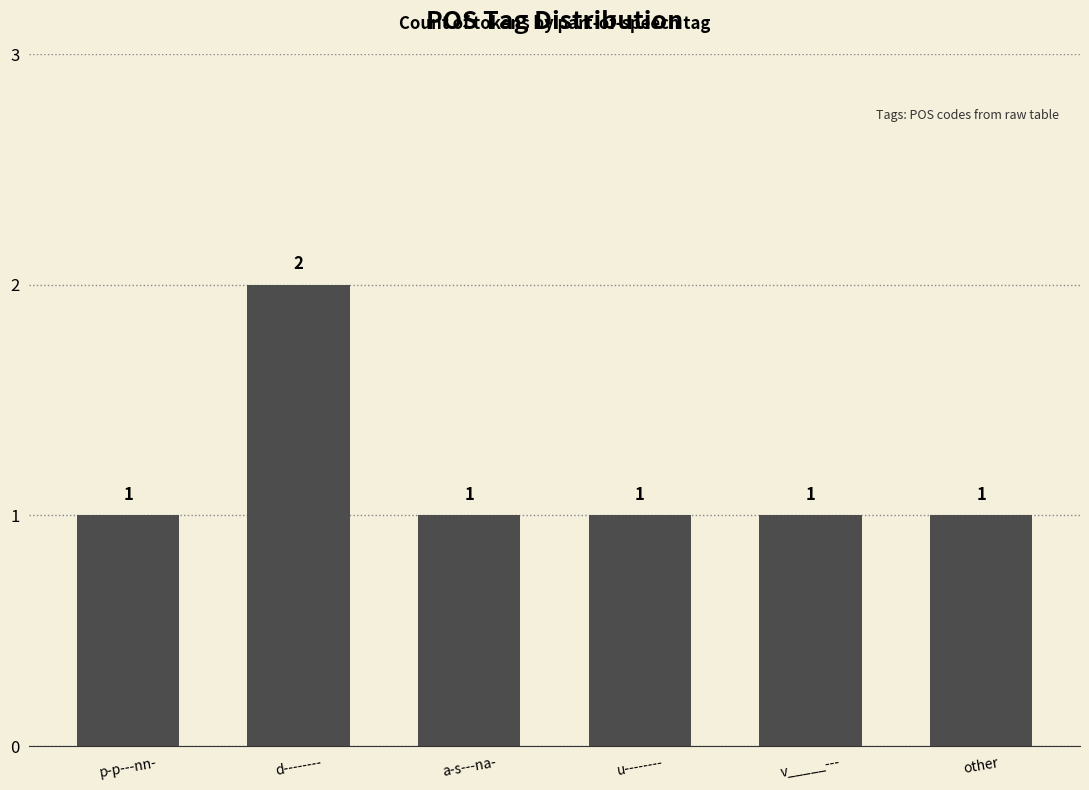

Read the value at other.

1